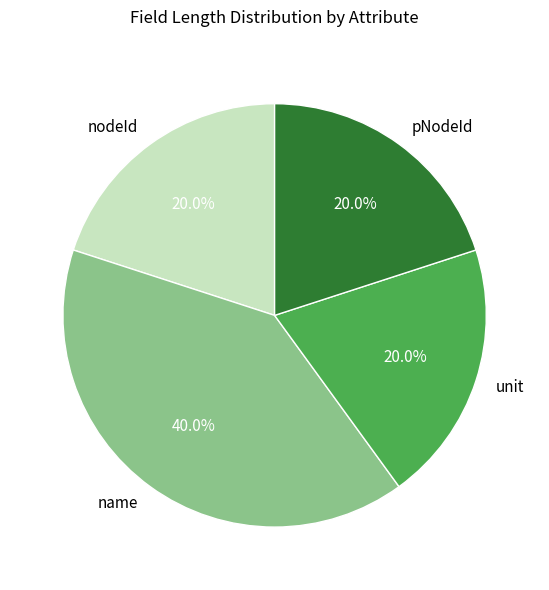

Which has a higher value, name or pNodeId?

name